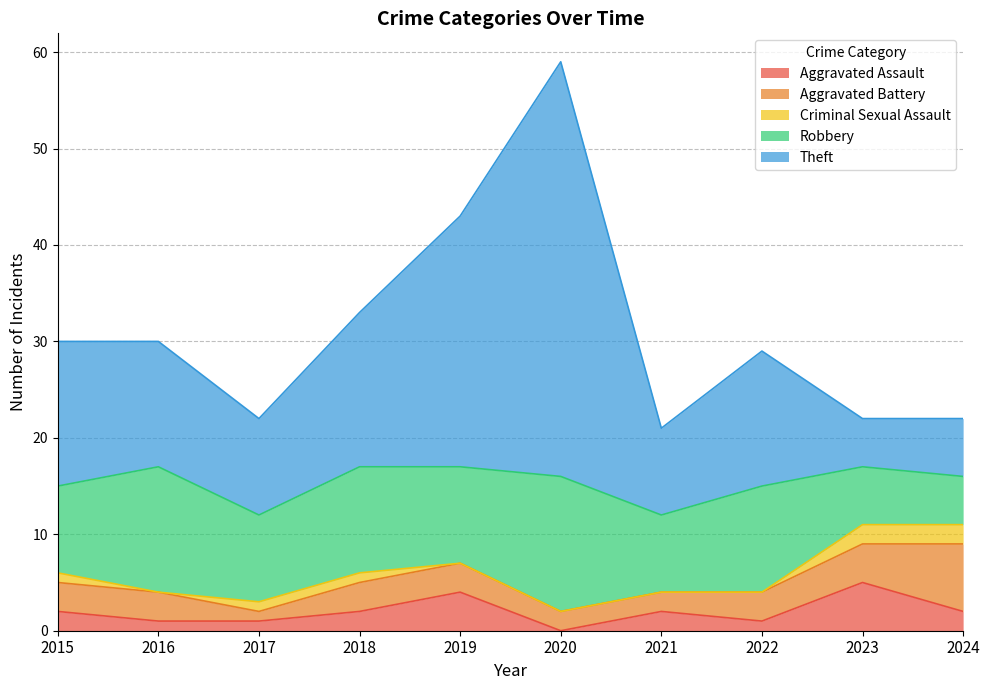

What is the value of the Aggravated Battery point at the 3rd from the left?

1